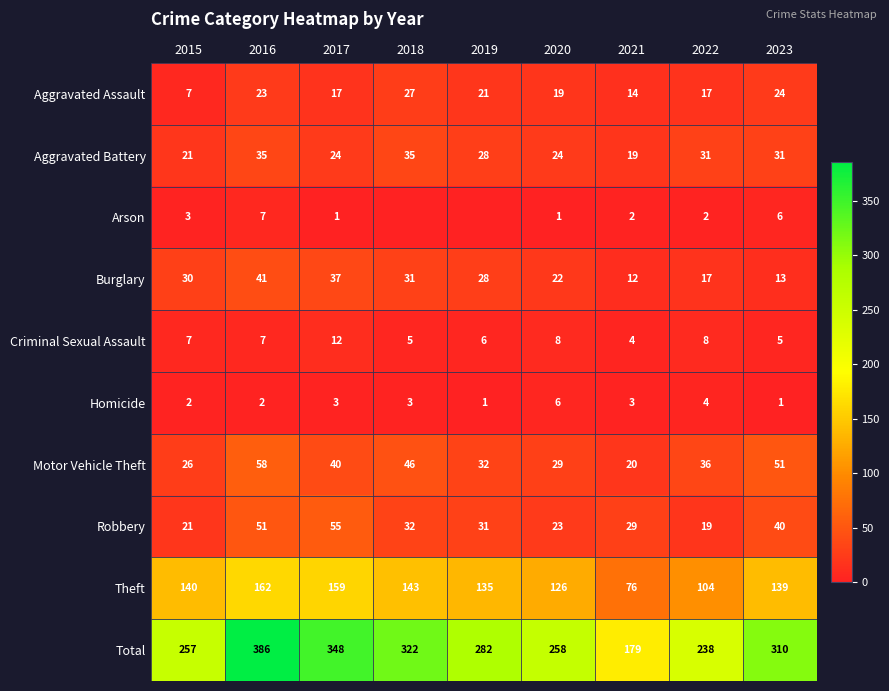

Rank the categories by Robbery value from lowest to highest.

2022, 2015, 2020, 2021, 2019, 2018, 2023, 2016, 2017